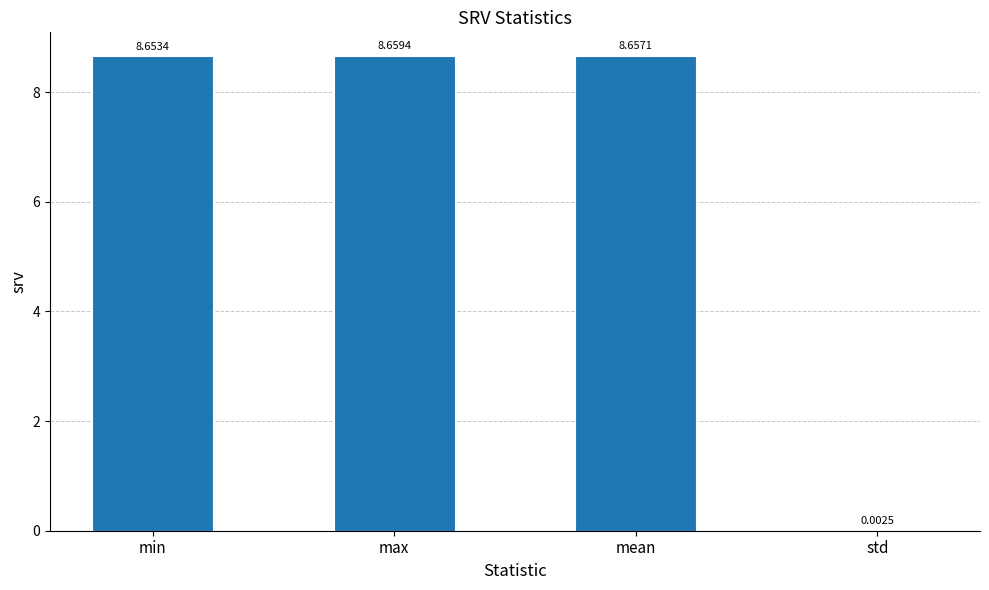

True or false: the data shows 12.5 at max.

False